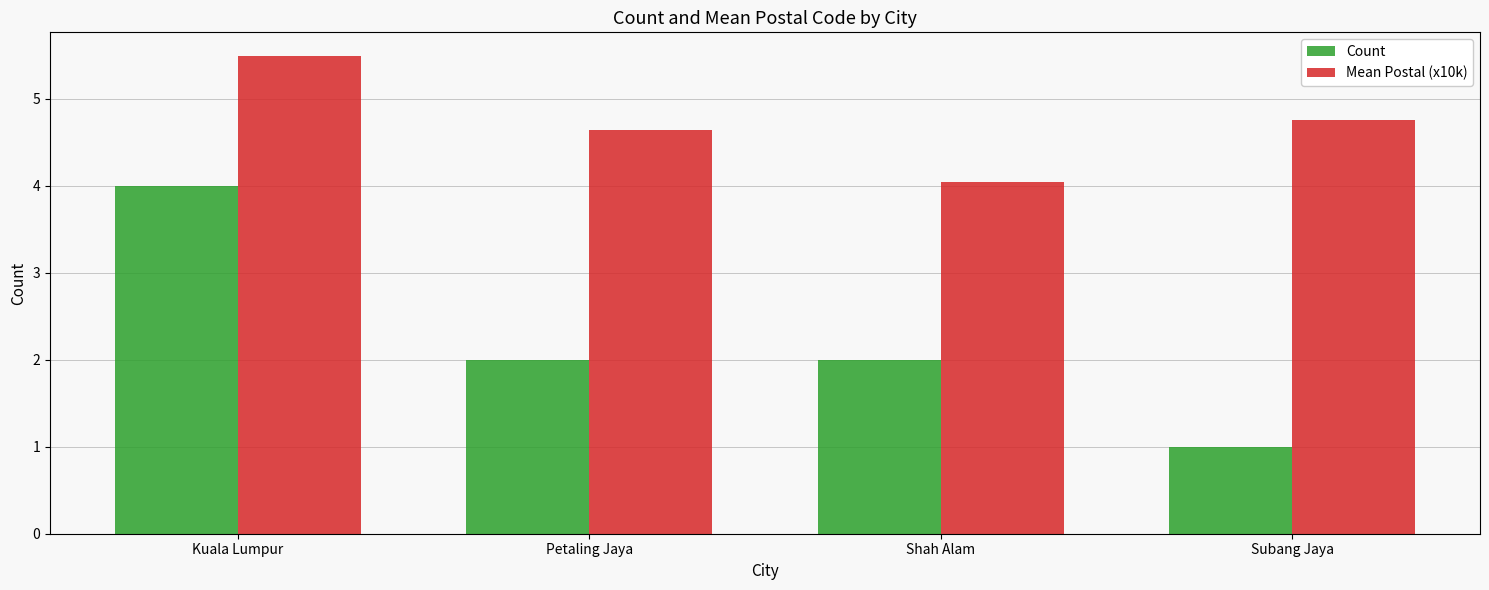

What is the label of the 1st bar from the right?

Subang Jaya